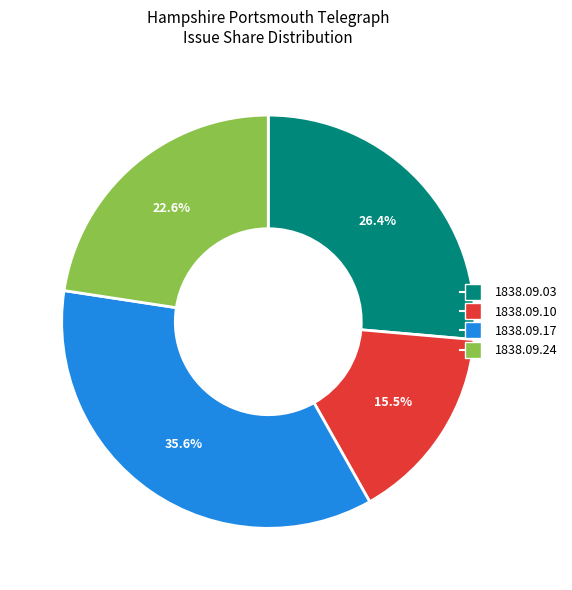

Is there any slice that represents more than half of the pie?

No